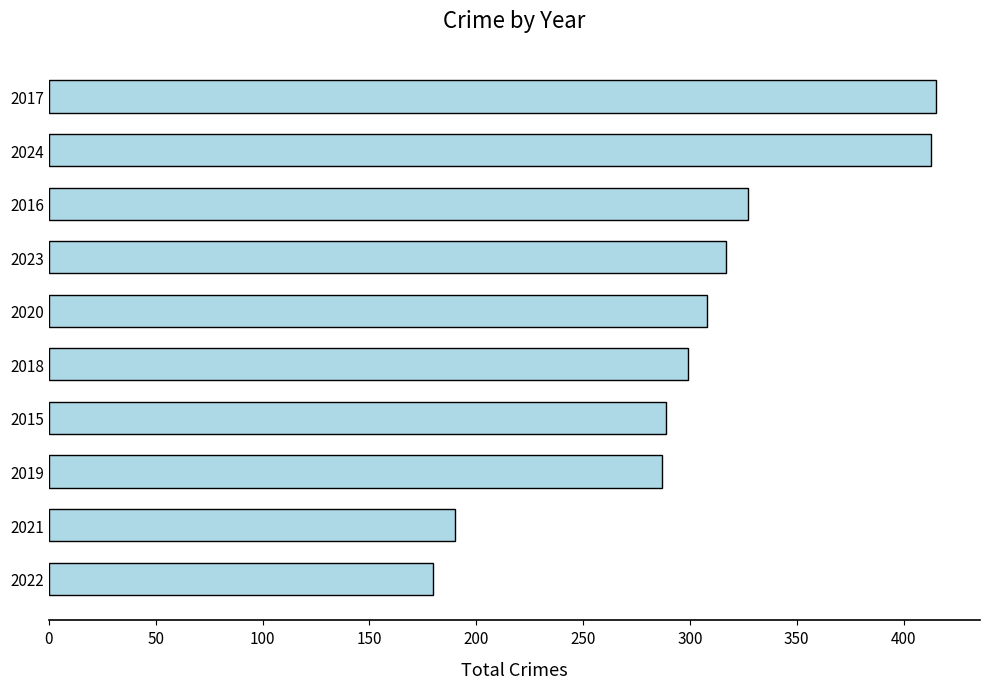

Approximately how many times larger is the value at 2018 compared to 2017?

0.7